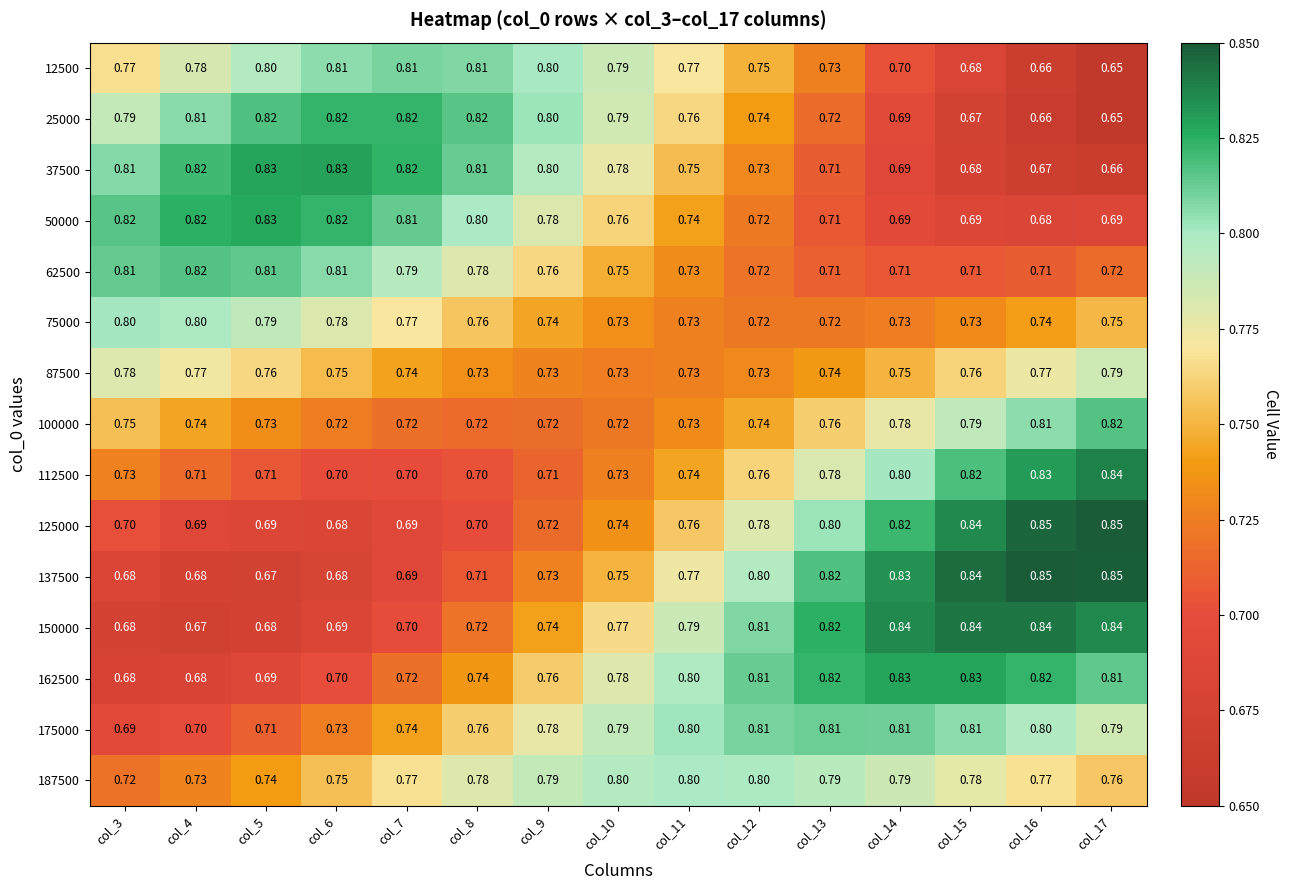

What is the difference between the highest and lowest values at col_8?

0.1